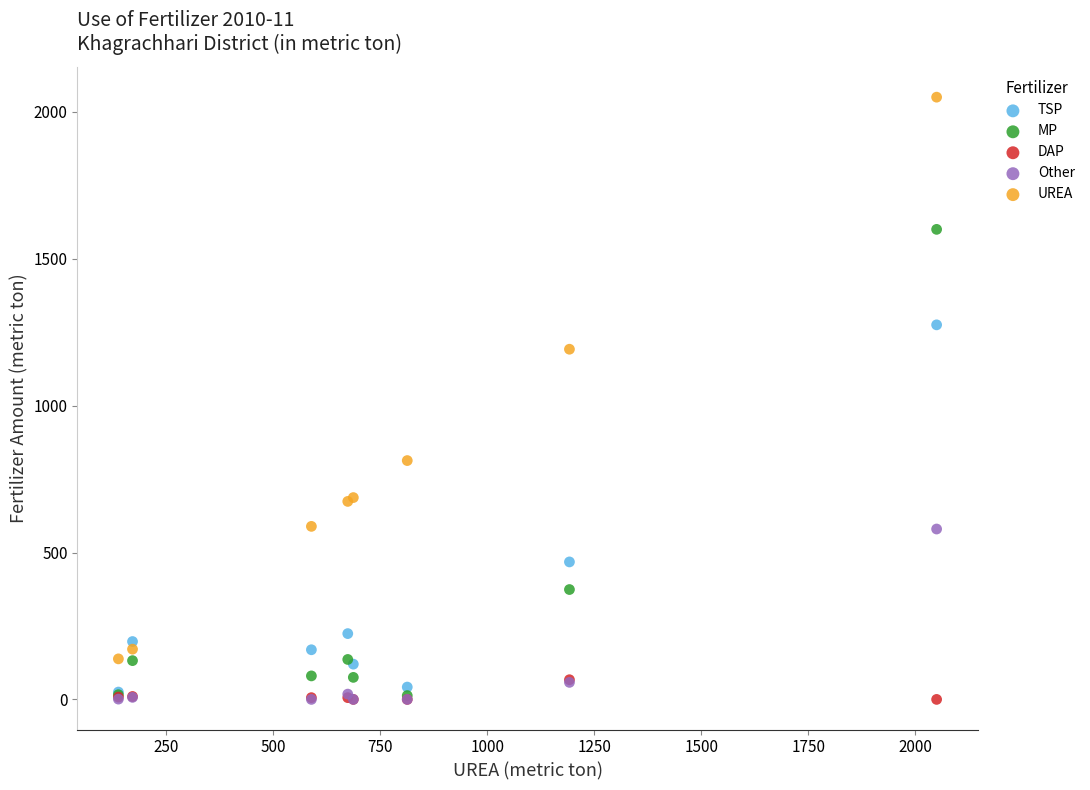

Which series has the widest spread of Y values?

UREA